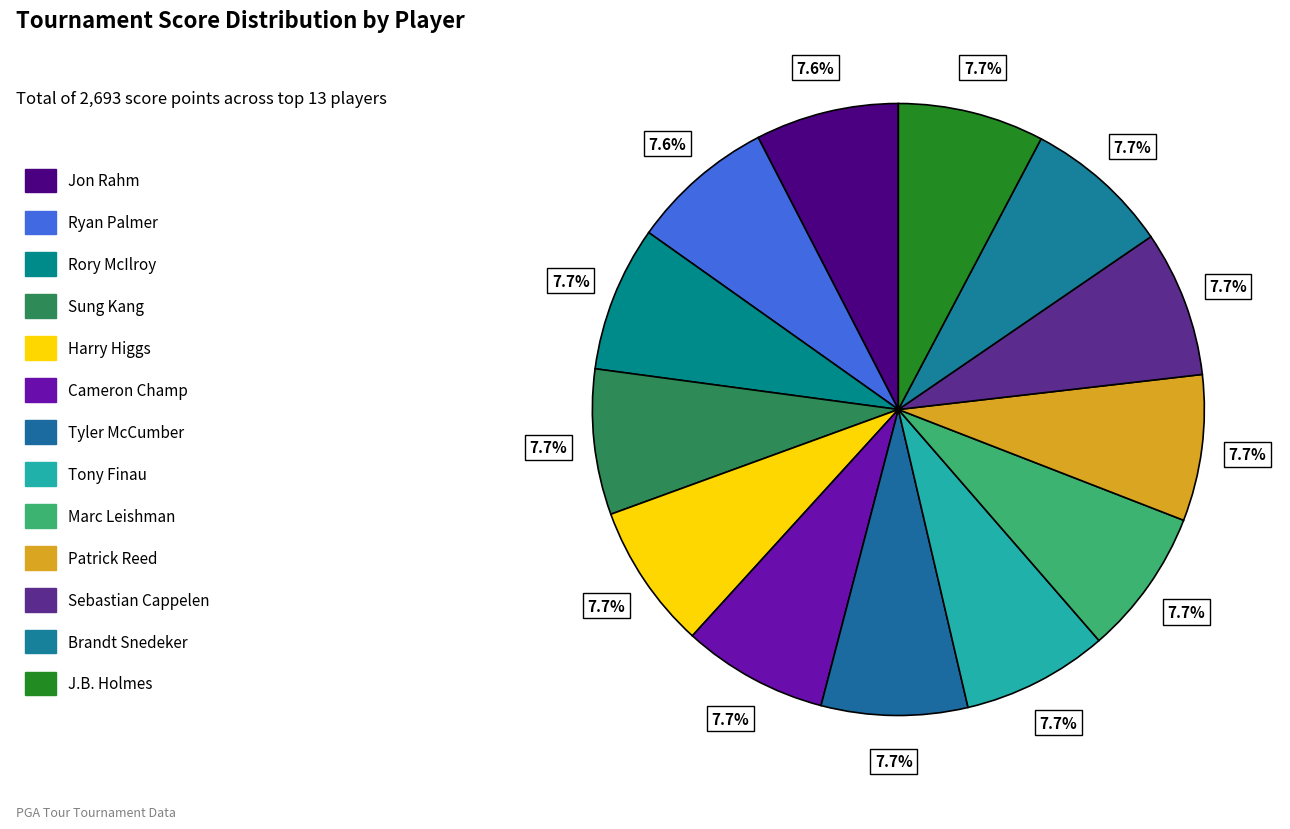

Does any single category account for the majority?

No